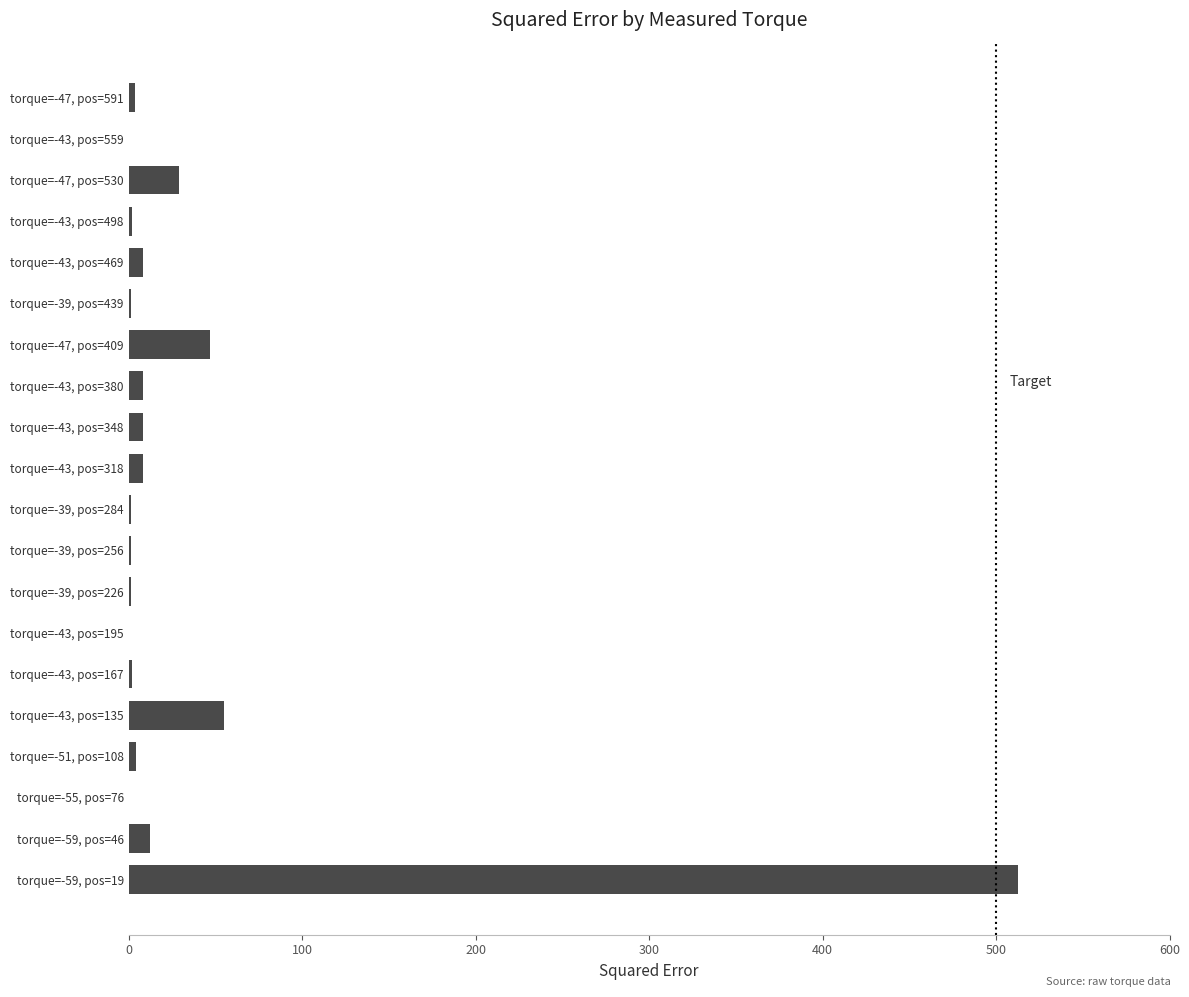

Which category has the highest value across all series?

torque=-59, pos=19